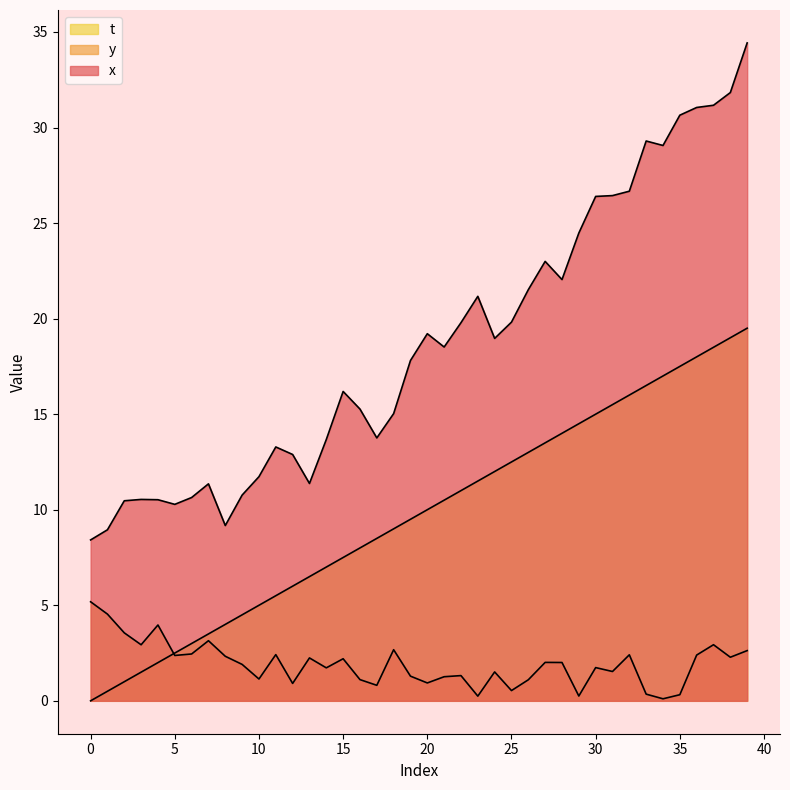

Does the chart display data point markers on the line(s)?

No